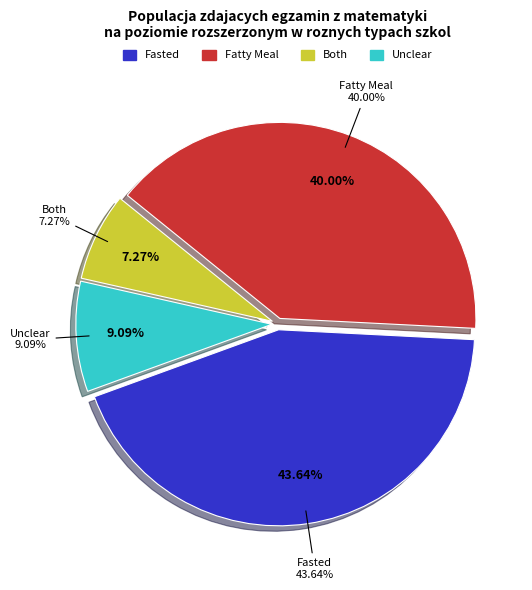

Does Fatty Meal account for over 50% of the chart?

No